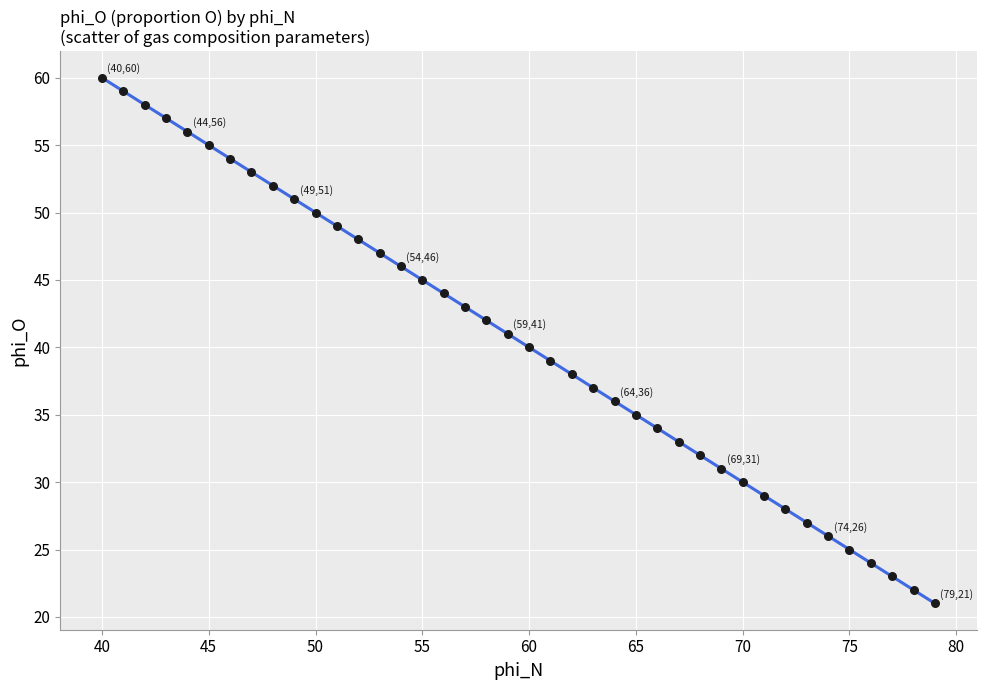

What is the range of Y values (max minus min)?

39